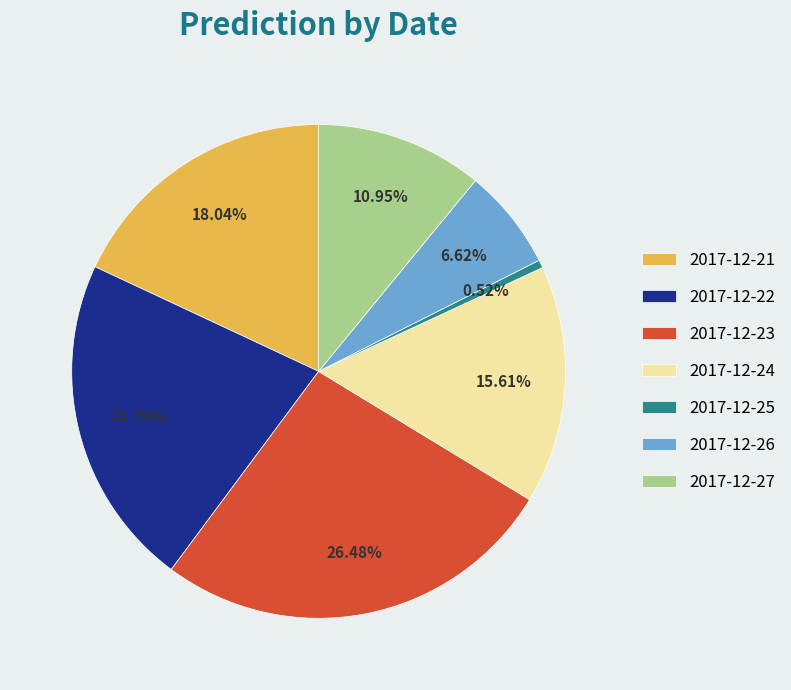

To the nearest percent, what is the combined percentage of 2017-12-22 and 2017-12-24?

37%